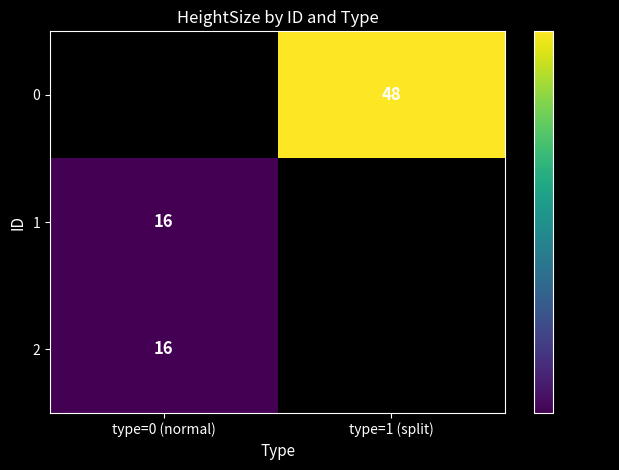

The 0 series shows 82 at type=1 (split). True or false?

False